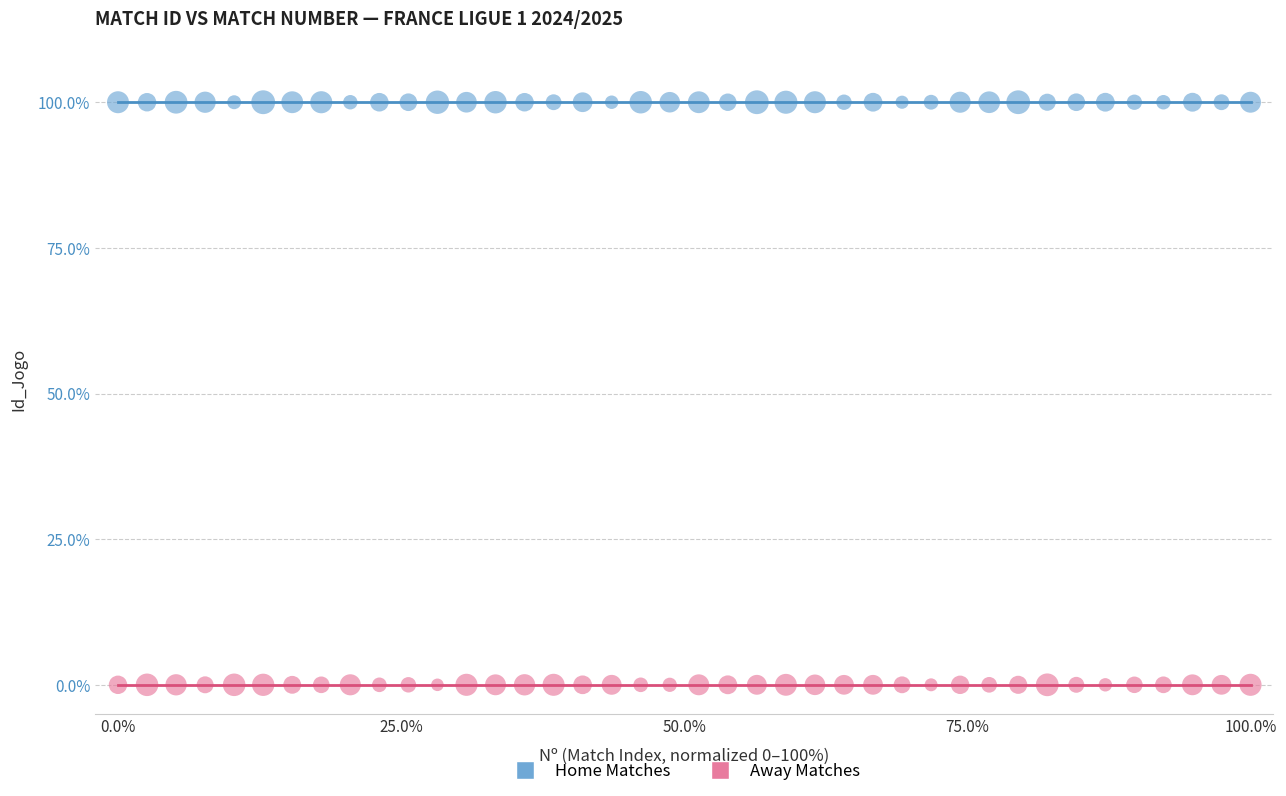

Across all data points, what is the range of X values (max minus min)?

100.0